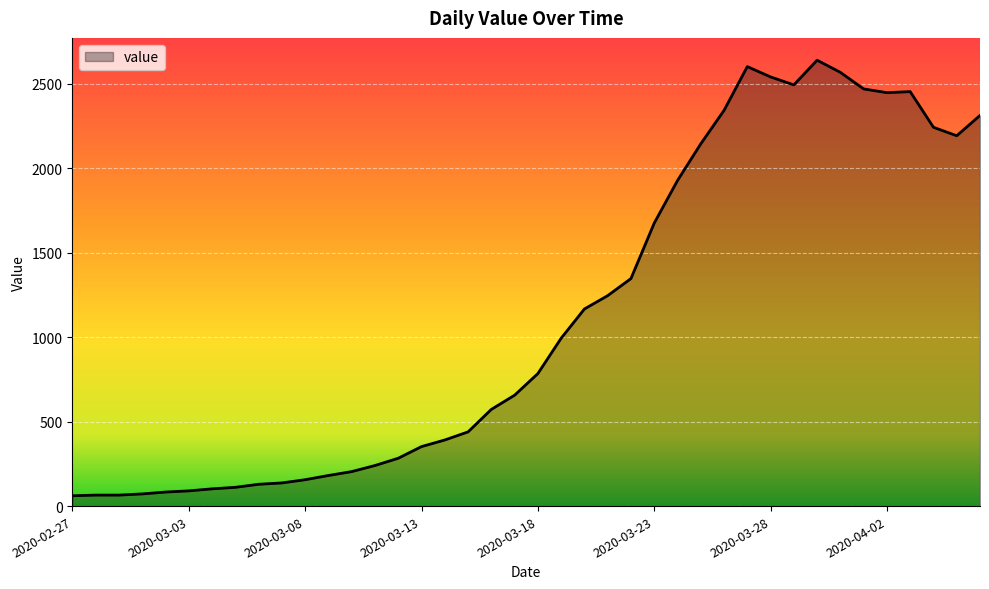

What is the difference between the second highest and minimum values?

2539